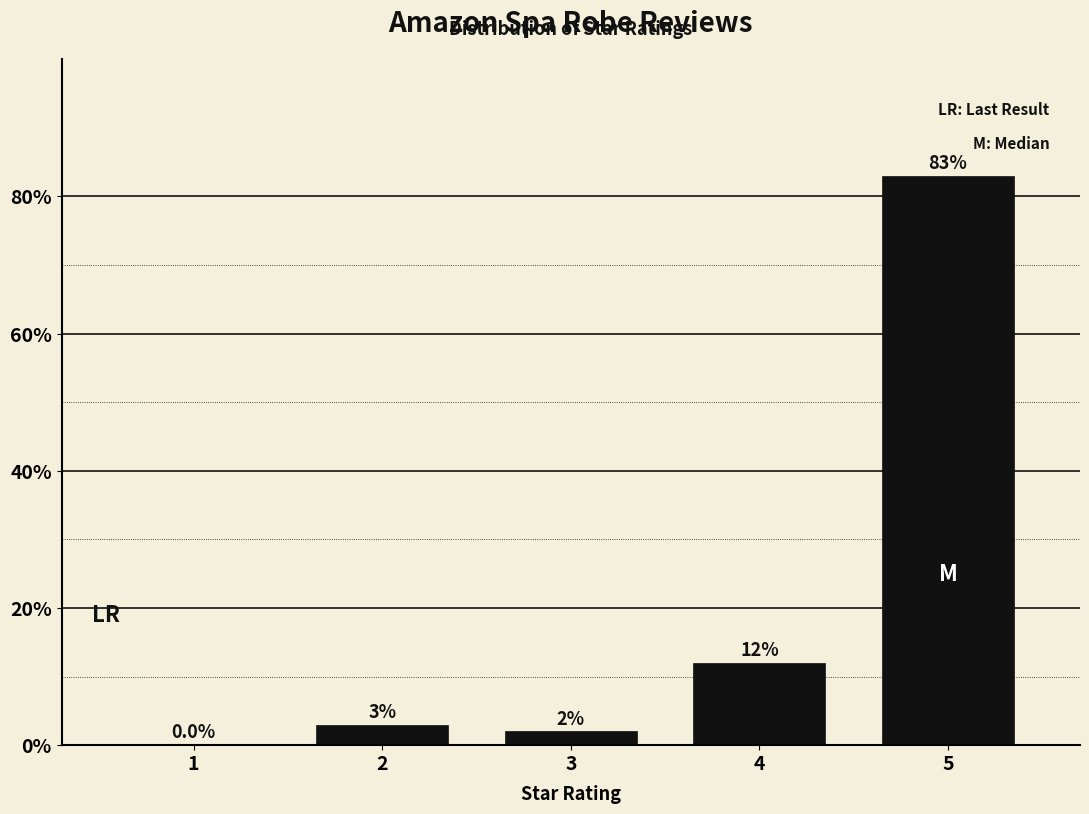

Reading left to right, what are all the values shown in this chart?

1=0	2=3	3=2	4=12	5=83